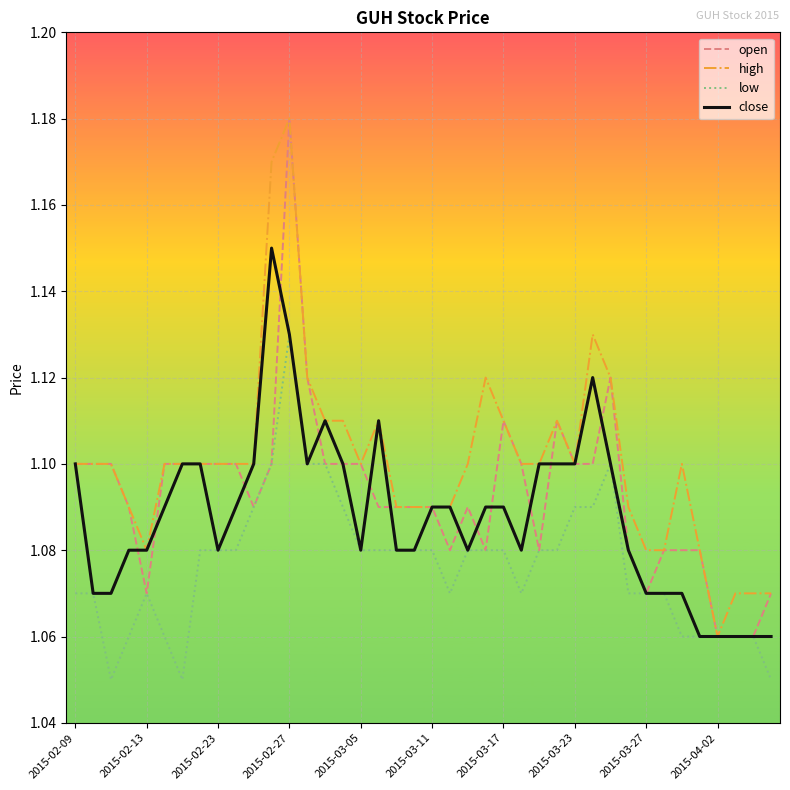

Is this an area chart (filled region under the line)?

No